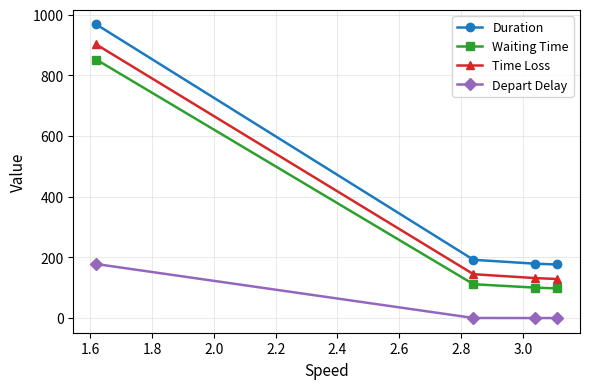

How many data points in Duration are above 192?

2